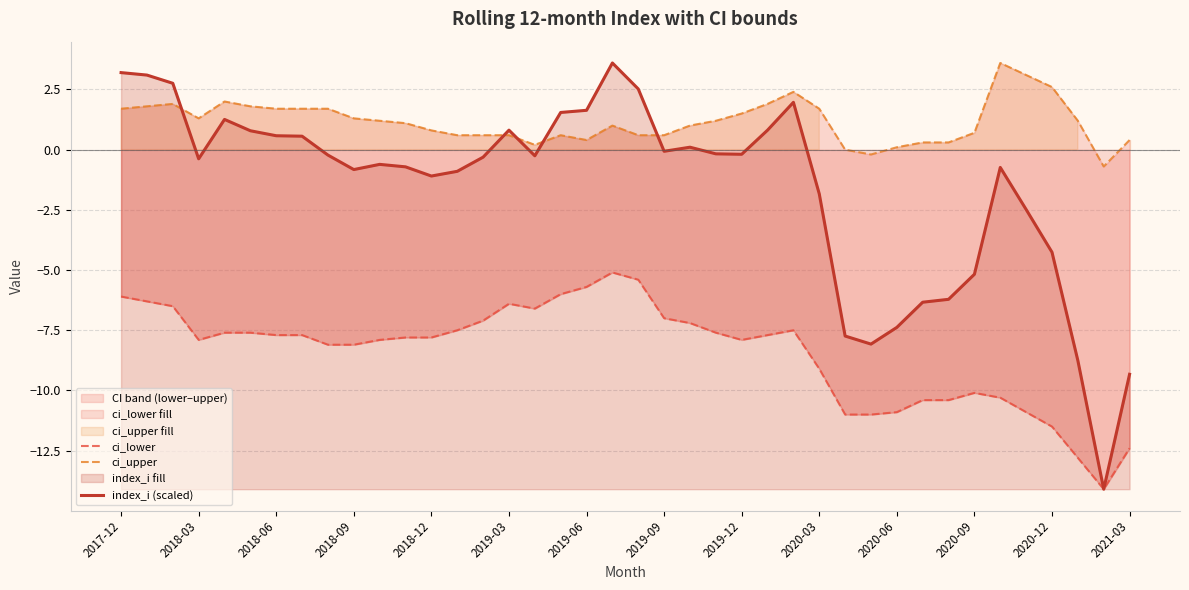

What is the value of the ci_upper point at the 38th from the left?

1.2